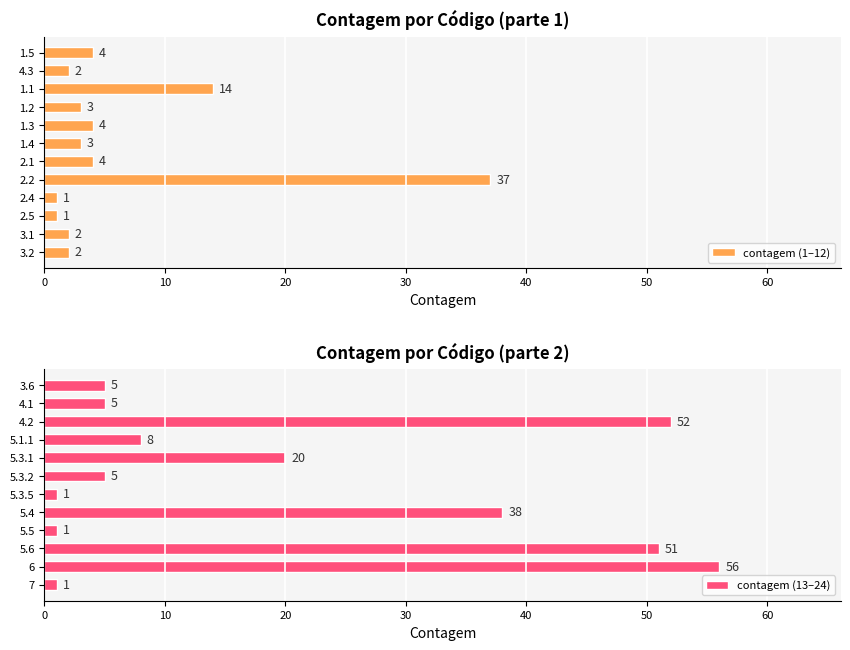

At which label is contagem (1–12) closest to 19?

1.1